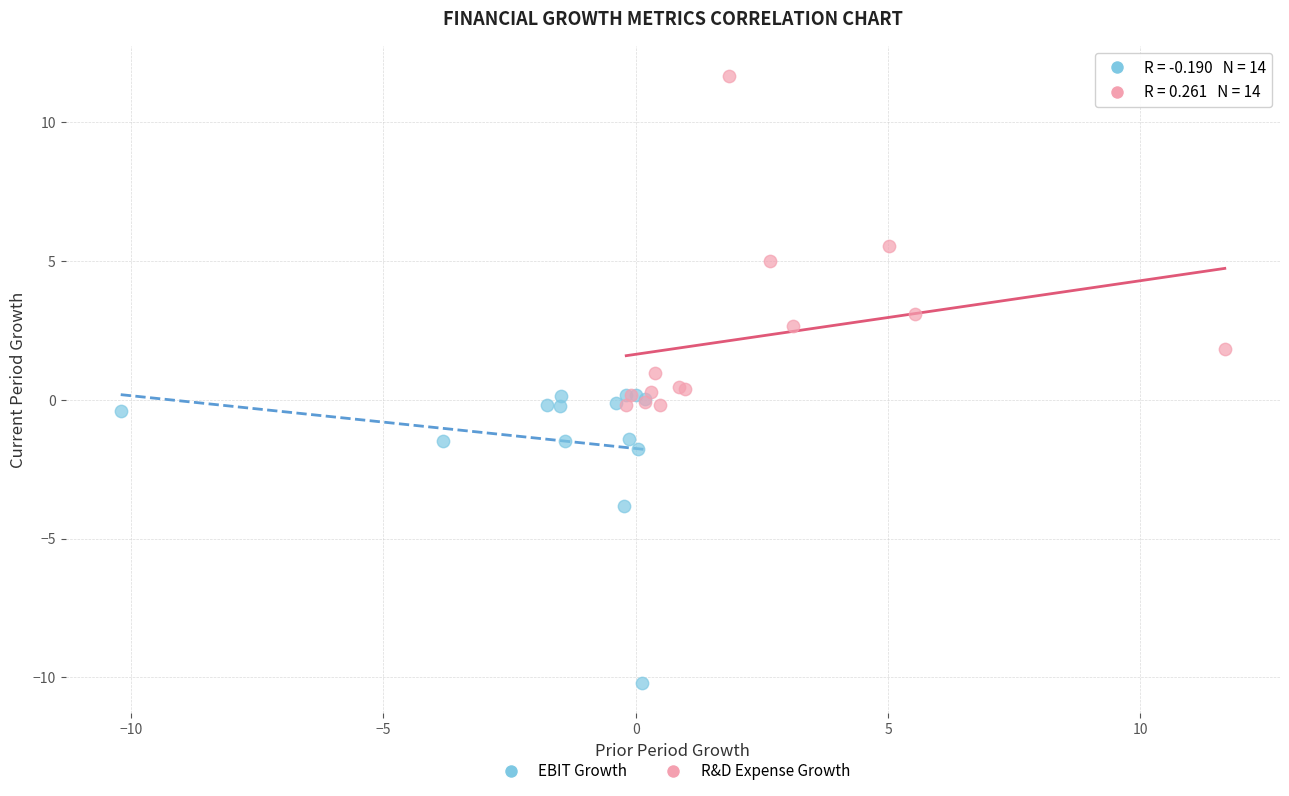

Which series reaches the maximum Y coordinate?

R&D Expense Growth